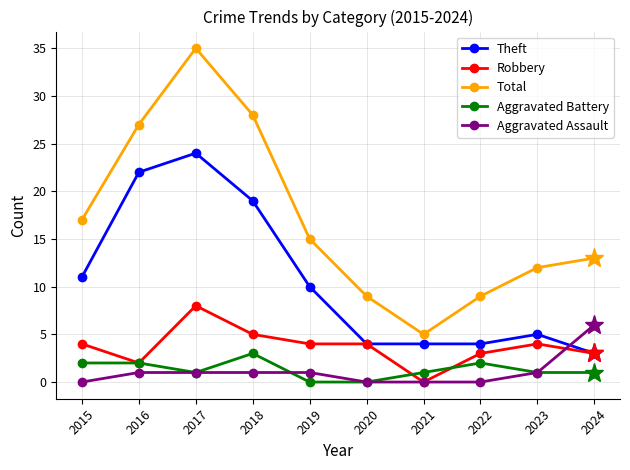

What is the highest value of the Aggravated Assault series?

6